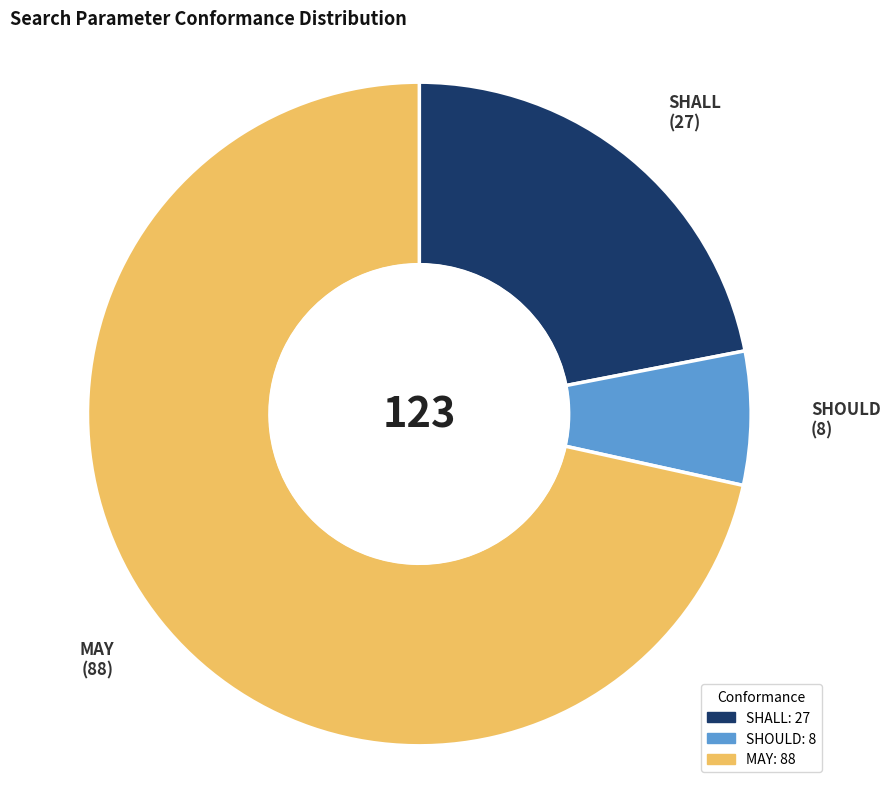

Is there a majority slice in this chart?

Yes